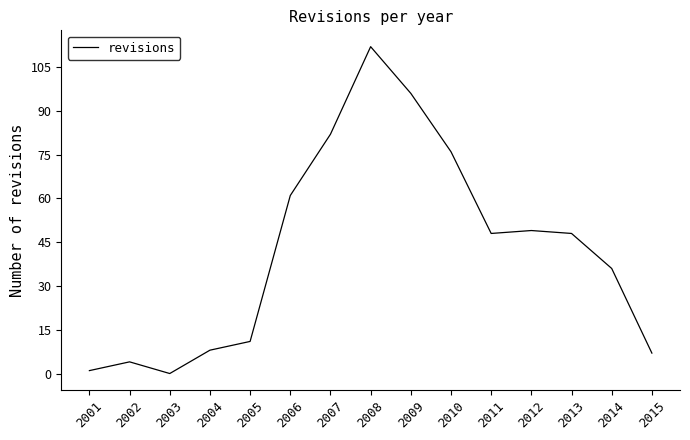

What is the greatest value displayed?

112